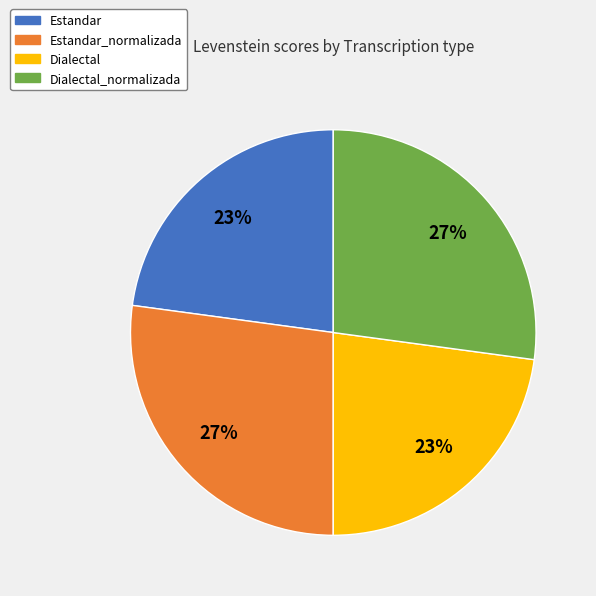

Does any single category account for the majority?

No